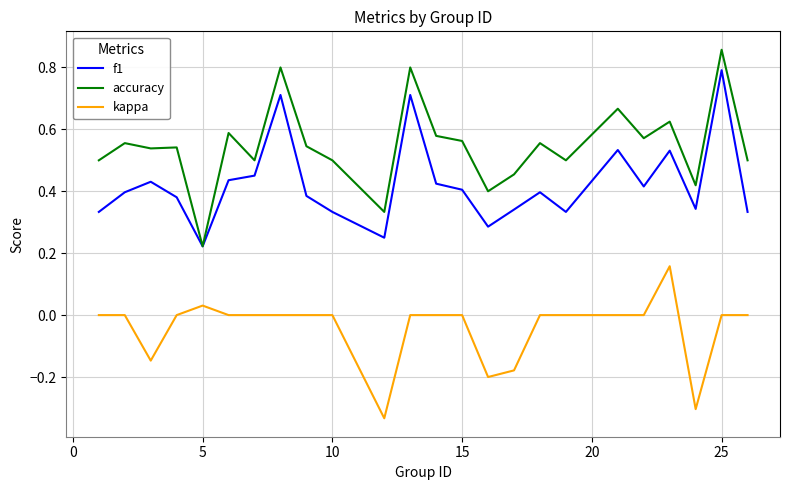

True or false: kappa and accuracy cross at least once.

False